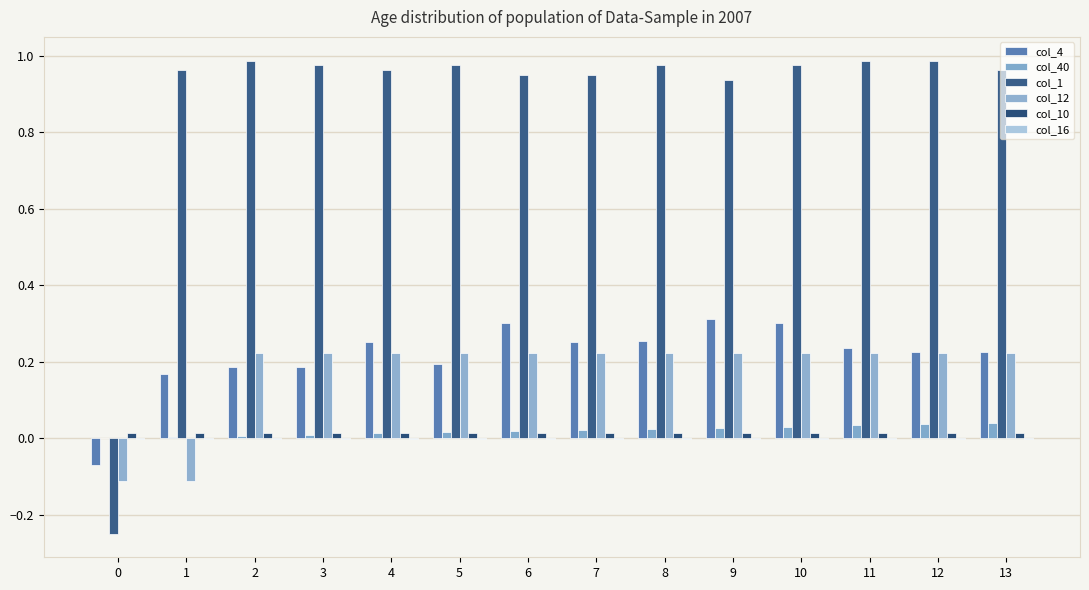

What is the difference between the highest and lowest values at 2?

1.0